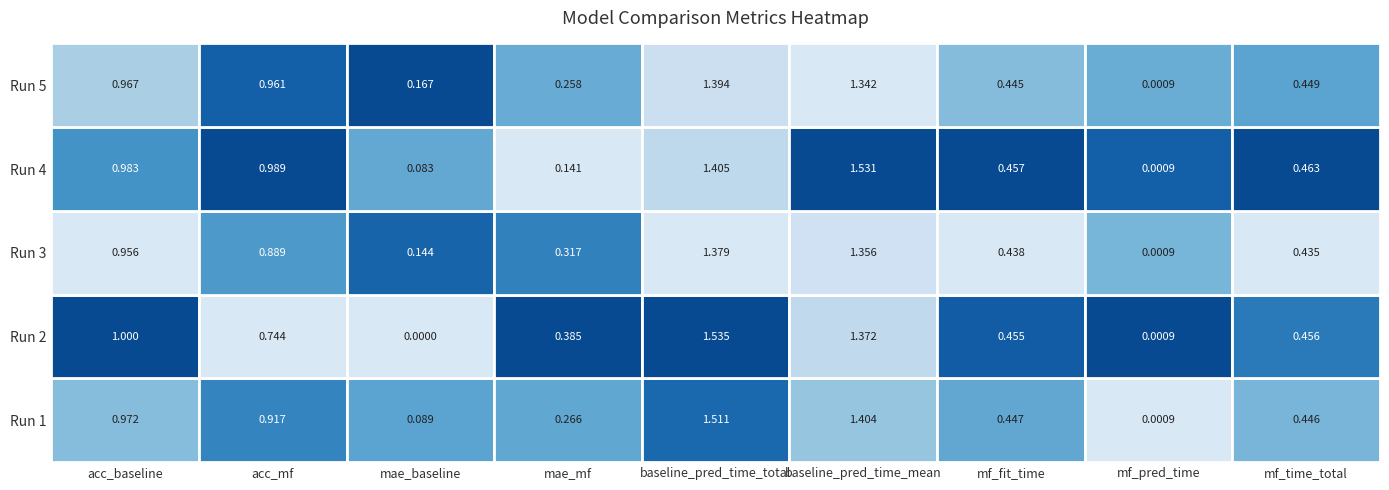

What is the sum of all acc_mf values?

4.5